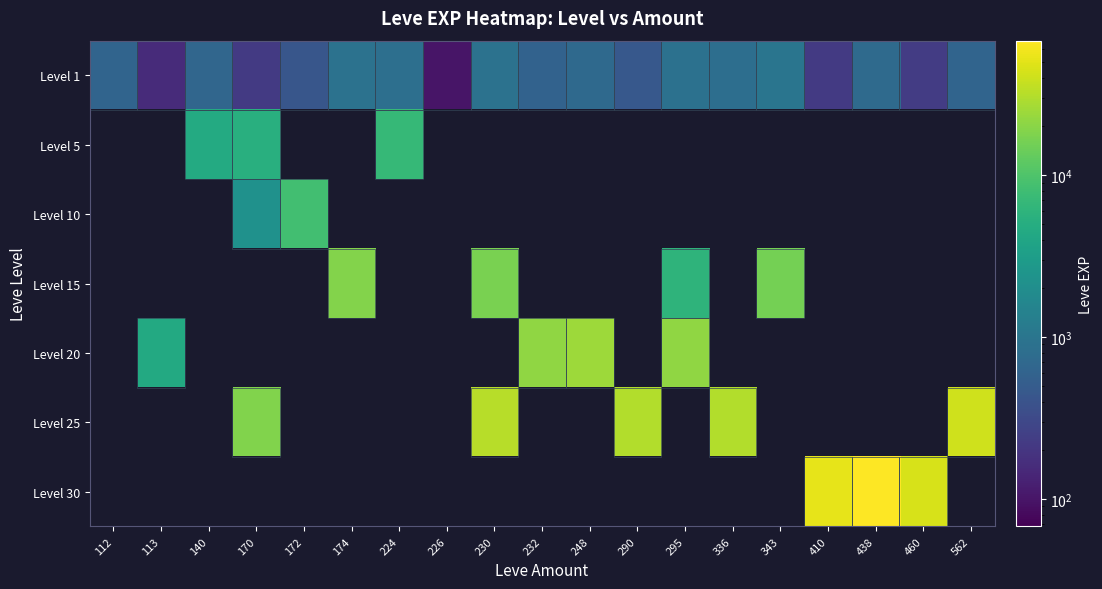

Reading right to left, what are all the values shown in this chart?

Level 1: 562=630	460=230	438=730	410=220	343=980	336=820	295=900	290=460	248=710	232=600	230=920	226=100	224=840	174=910	172=430	170=220	140=660	113=160	112=630
Level 5: 562=0	460=0	438=0	410=0	343=0	336=0	295=0	290=0	248=0	232=0	230=0	226=0	224=6840	174=0	172=0	170=5220	140=4660	113=0	112=0
Level 10: 562=0	460=0	438=0	410=0	343=0	336=0	295=0	290=0	248=0	232=0	230=0	226=0	224=0	174=0	172=8430	170=2230	140=0	113=0	112=0
Level 15: 562=0	460=0	438=0	410=0	343=15980	336=0	295=6110	290=0	248=0	232=0	230=16920	226=0	224=0	174=18910	172=0	170=0	140=0	113=0	112=0
Level 20: 562=0	460=0	438=0	410=0	343=0	336=0	295=21600	290=0	248=24710	232=21600	230=0	226=0	224=0	174=0	172=0	170=0	140=0	113=4440	112=0
Level 25: 562=41630	460=0	438=0	410=0	343=0	336=30820	295=0	290=30820	248=0	232=0	230=32460	226=0	224=0	174=0	172=0	170=18490	140=0	113=0	112=0
Level 30: 562=0	460=44230	438=67730	410=52220	343=0	336=0	295=0	290=0	248=0	232=0	230=0	226=0	224=0	174=0	172=0	170=0	140=0	113=0	112=0